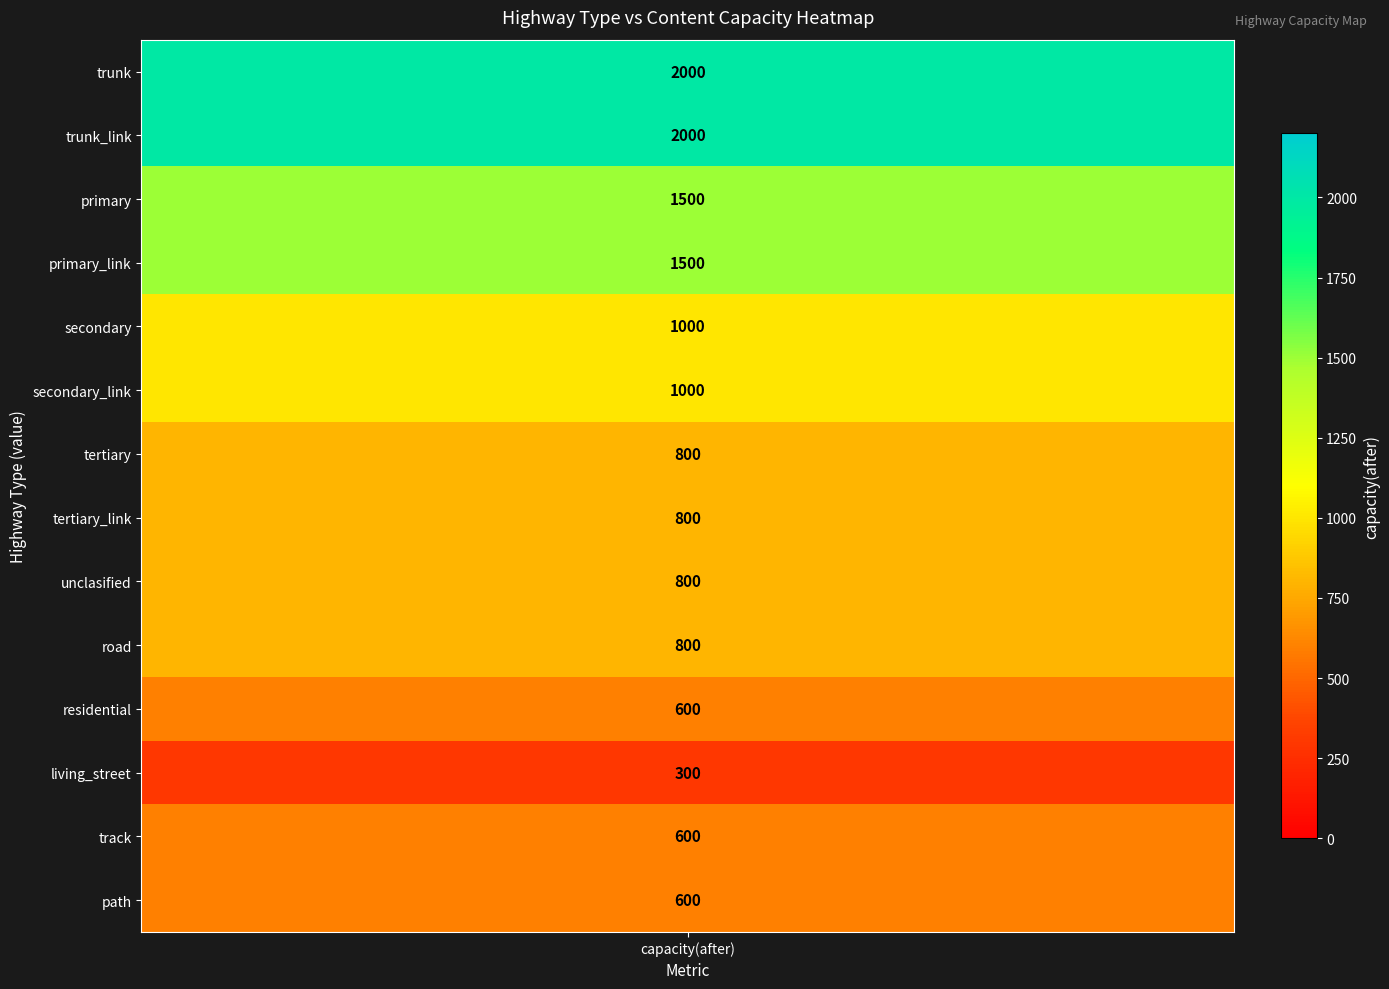

Reading left to right, what are all the values shown in this chart?

capacity_values=2000	1=2000	2=1500	3=1500	4=1000	5=1000	6=800	7=800	8=800	9=800	10=600	11=300	12=600	13=600